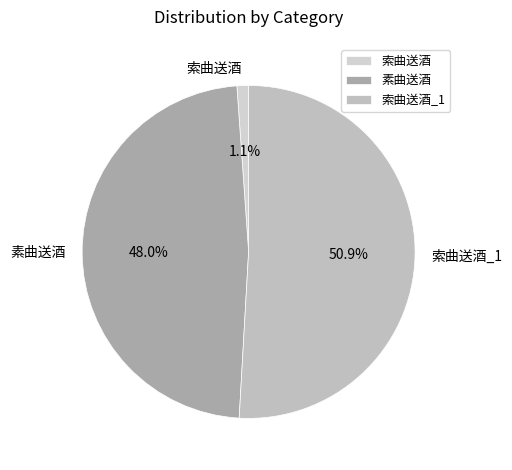

To the nearest percent, what is the average slice percentage?

33%